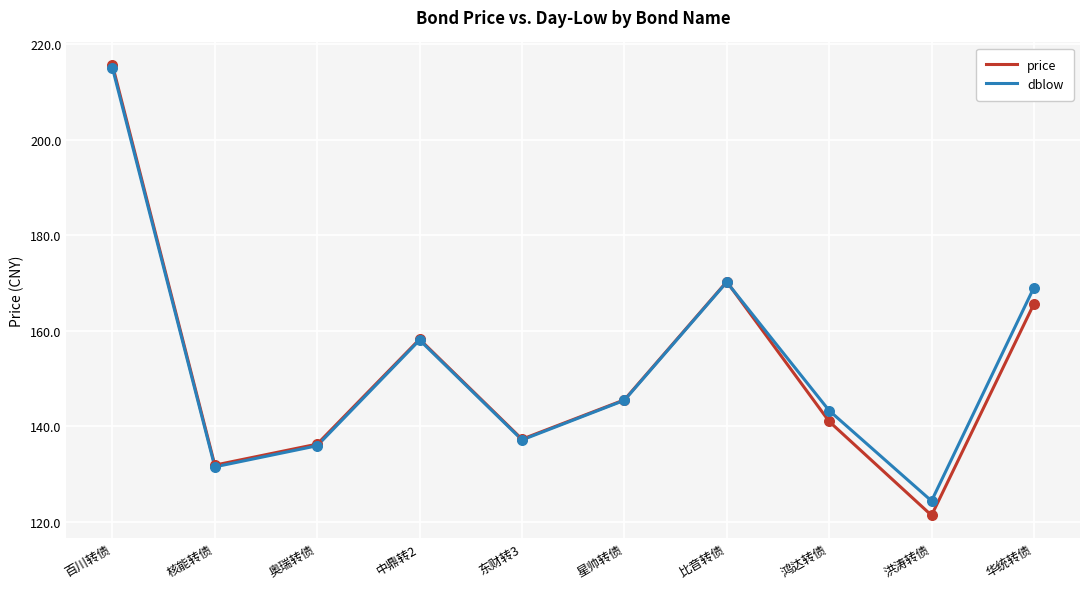

Which series changed the most between 中鼎转2 and 鸿达转债?

price